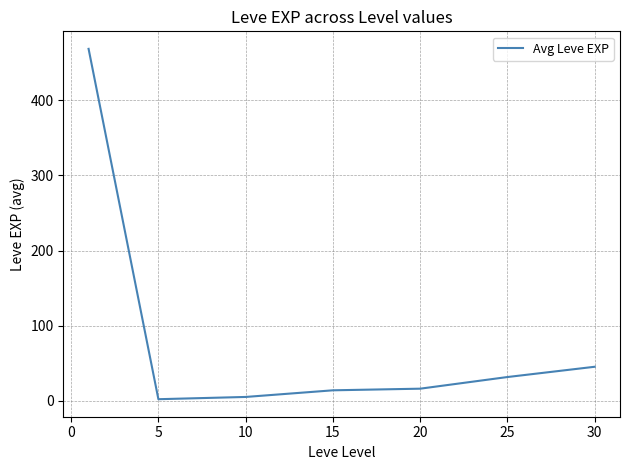

True or false: the data has more than 2 interior local peaks.

False